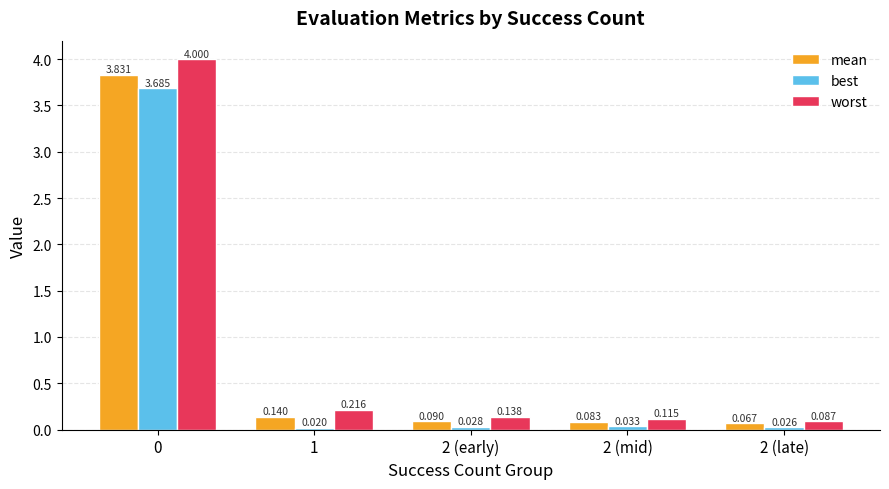

What is the sum of the worst values at 2 (mid) and 2 (early)?

0.3